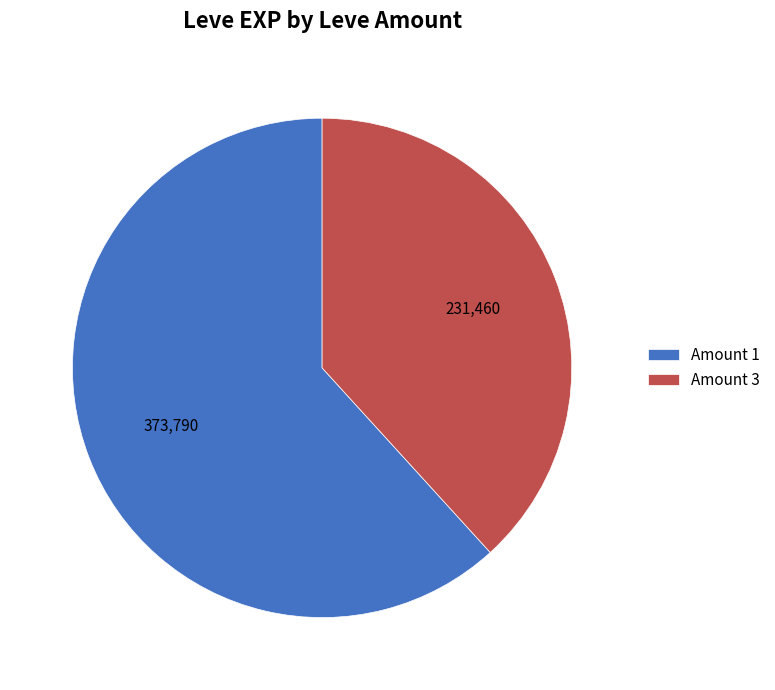

Count the number of slices in the pie.

2